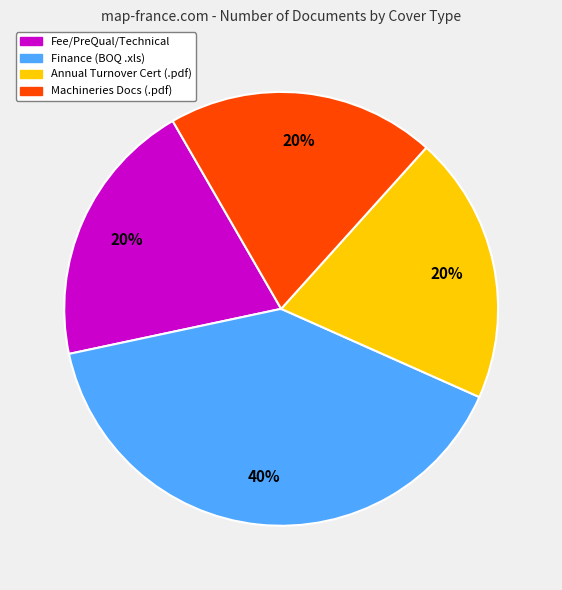

Is there any slice that represents more than half of the pie?

No